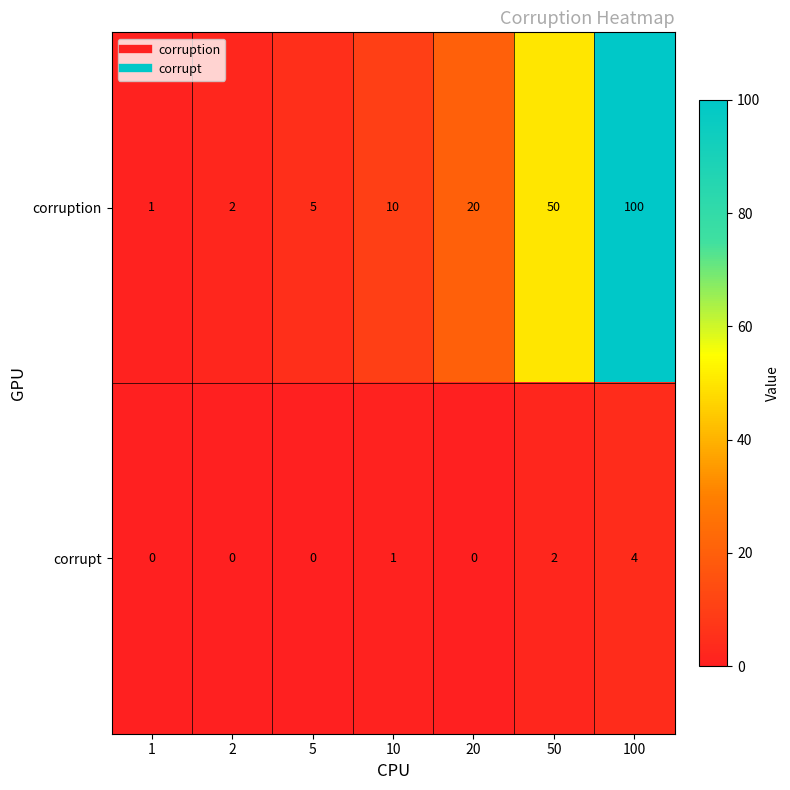

The corrupt series shows 0 at 5. True or false?

True